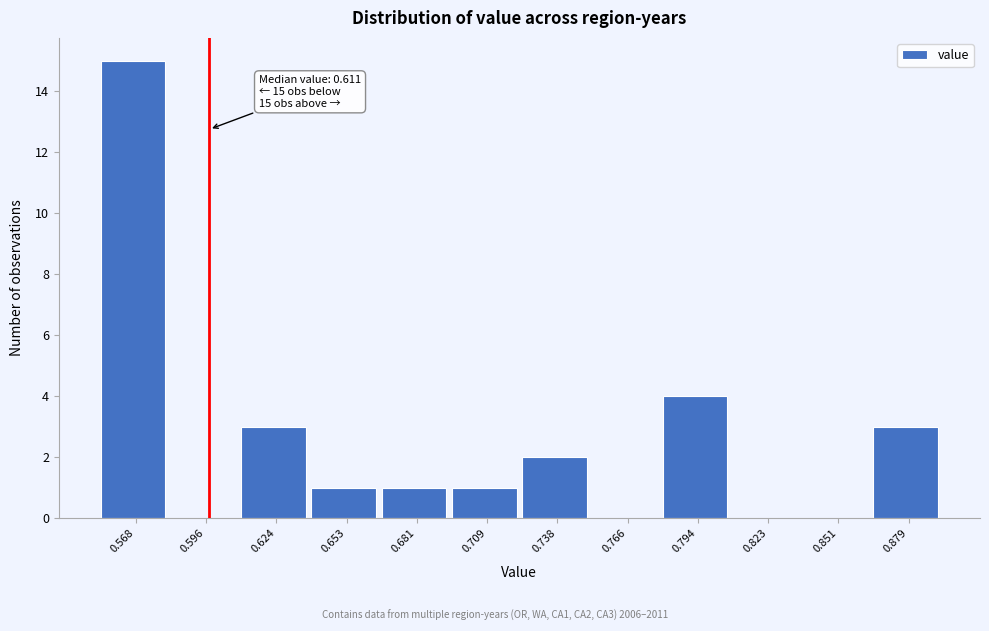

Reading left to right, extract all data points from this chart.

0.568=15	0.596=0	0.624=3	0.653=1	0.681=1	0.709=1	0.738=2	0.766=0	0.794=4	0.823=0	0.851=0	0.879=3